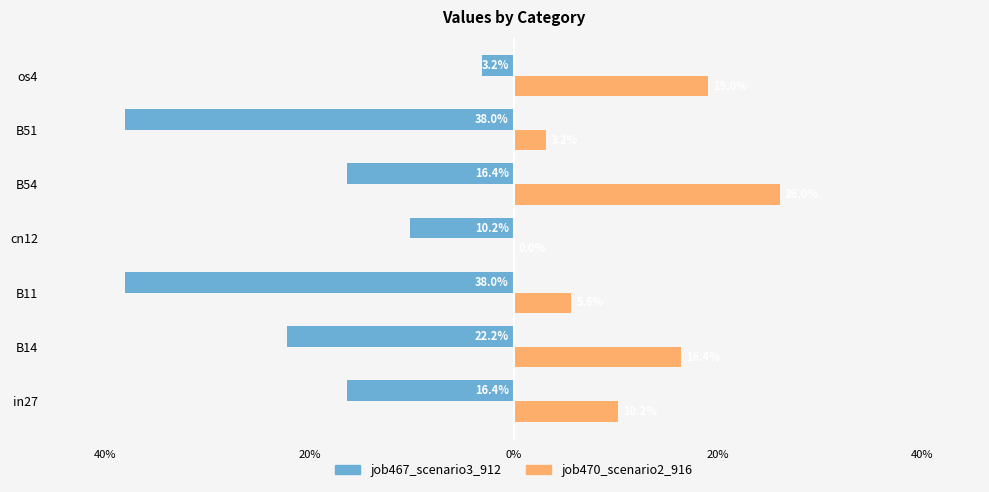

What is the smallest value displayed?

-0.4